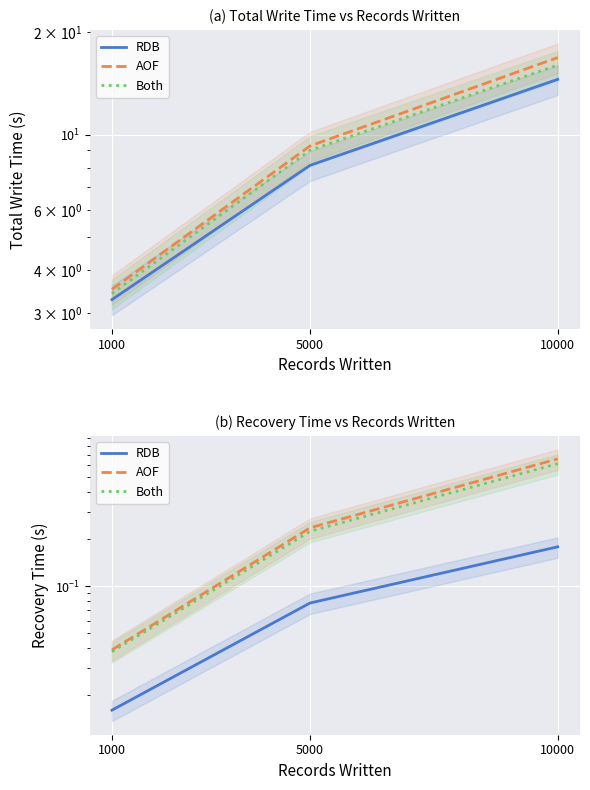

Which category has the highest value in the RDB series?

10000